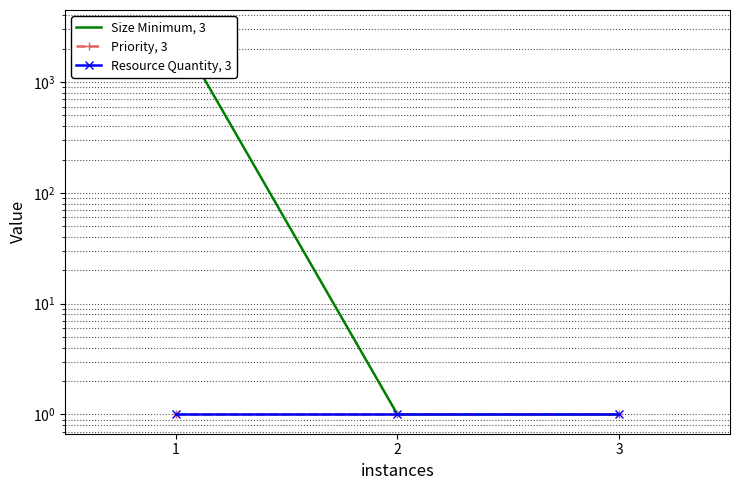

What are all the series names shown in the legend?

Size Minimum, 3, Priority, 3, Resource Quantity, 3